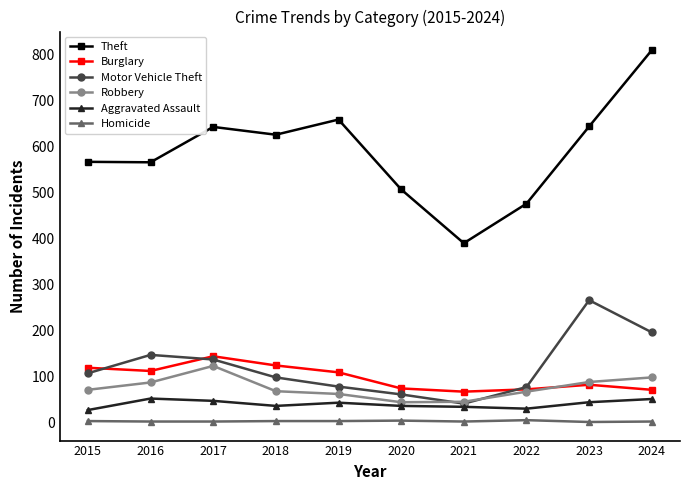

What is the difference between the highest and lowest values at 2015?

564